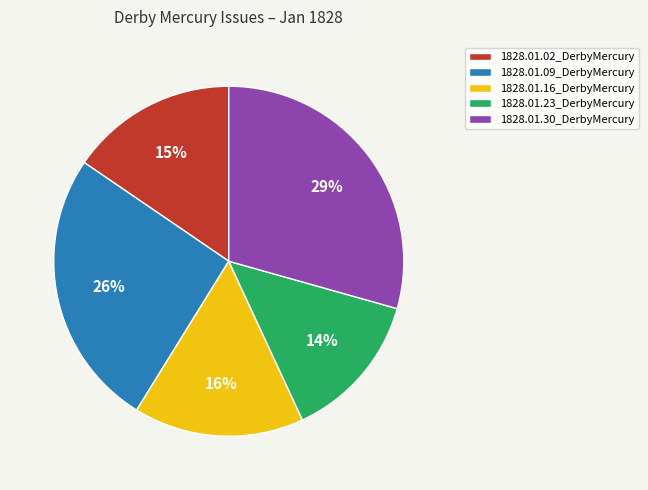

Is 1828.01.09_DerbyMercury the majority of the pie?

No